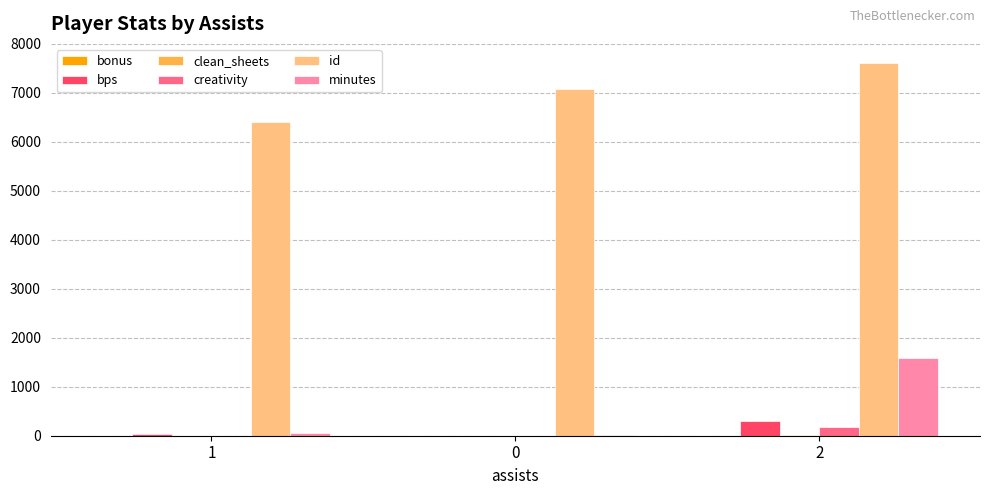

Which series has the largest total across all categories?

id